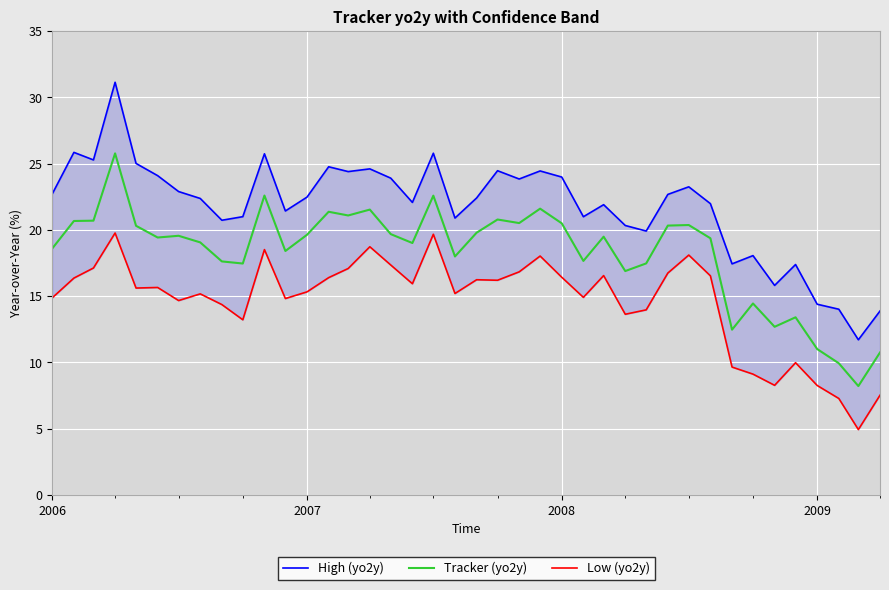

How many lines are shown in the chart?

3